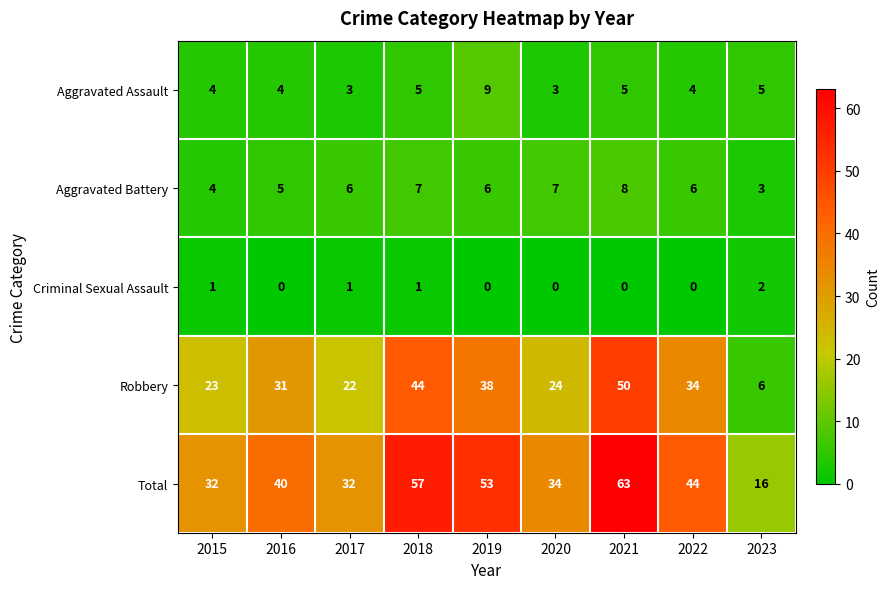

What is the sum of all Total values?

371